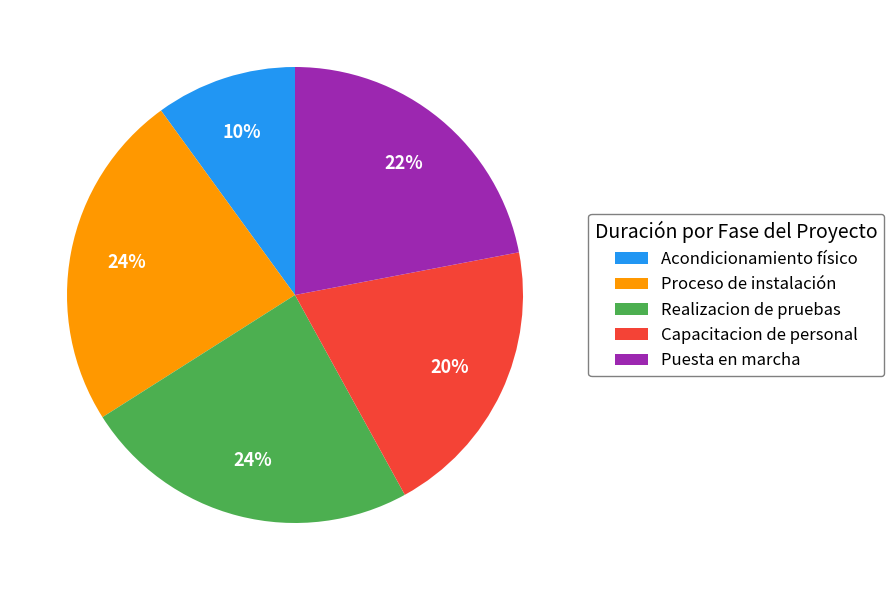

To the nearest percent, what is the average slice percentage?

20%